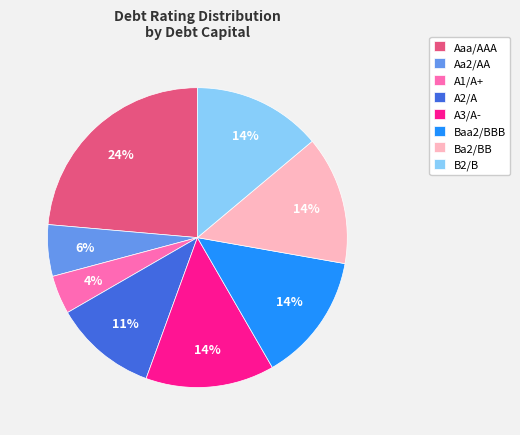

To the nearest percent, what portion does Baa2/BBB represent?

14%